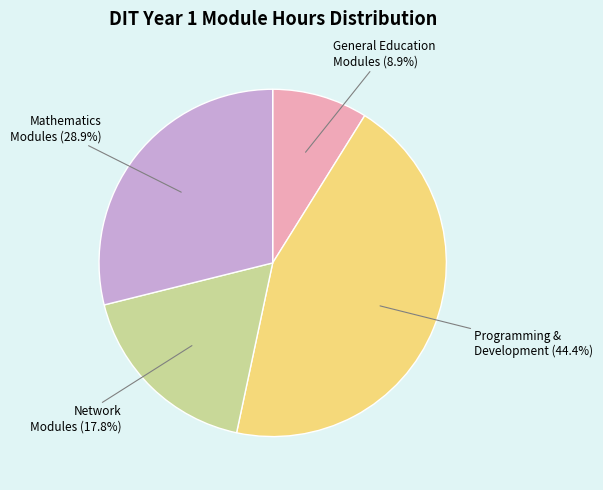

Is there a majority slice in this chart?

No